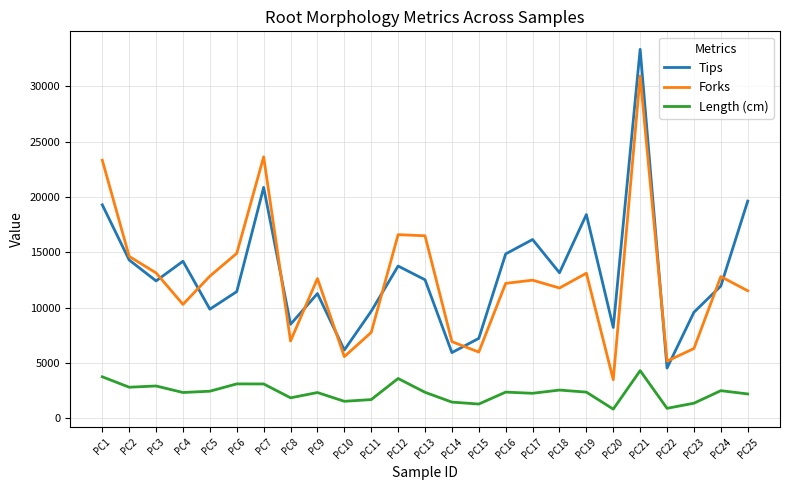

What is the sum of all Length (cm) values?

58026.8